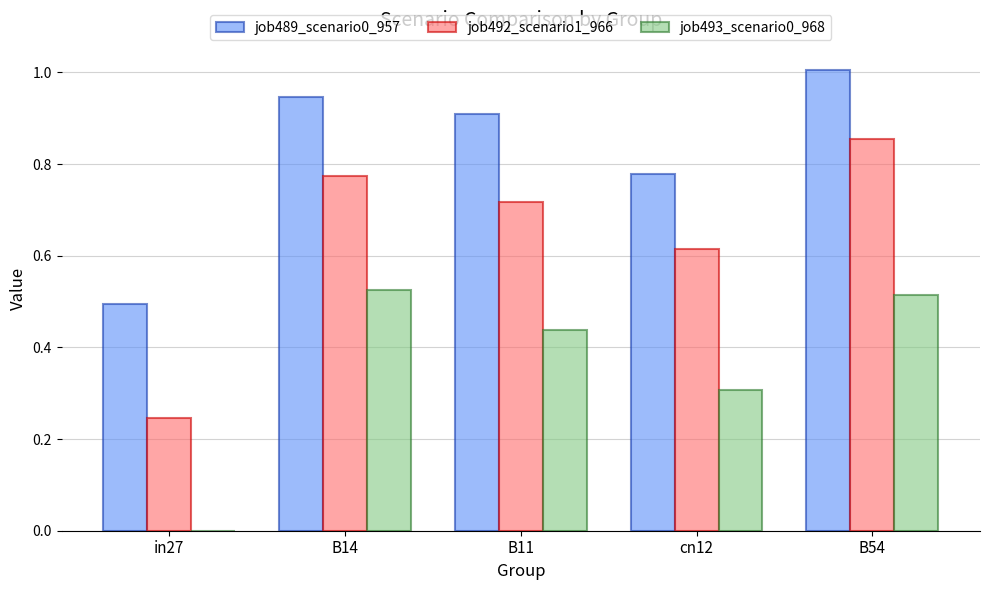

True or false: job489_scenario0_957 has a value of 0.5 at B54.

False